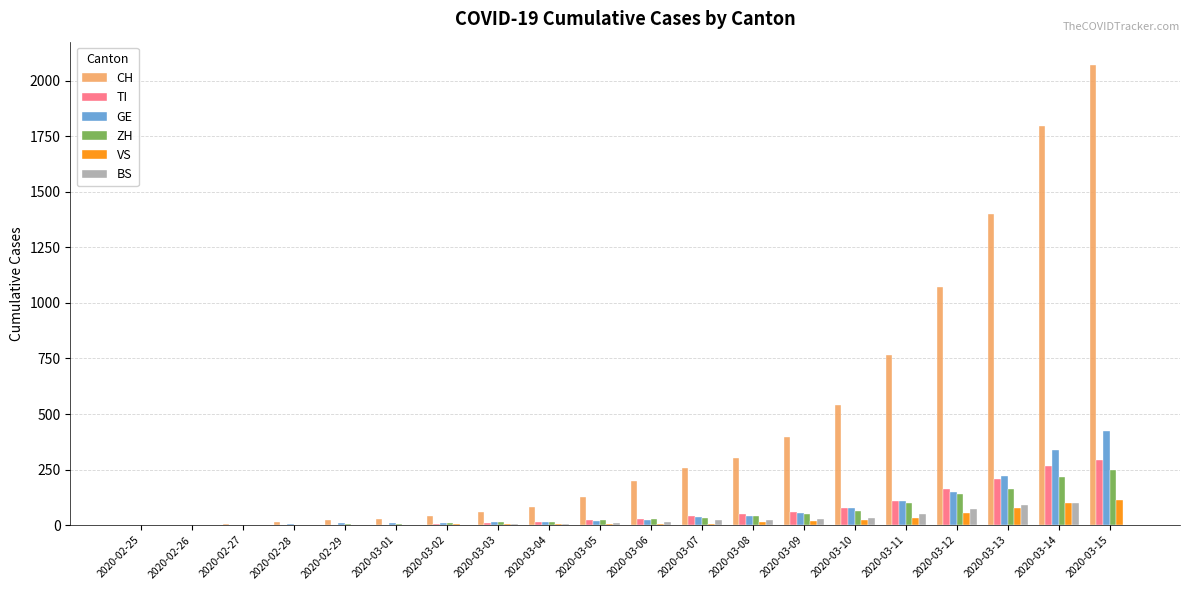

The value of CH at 2020-03-15 is 1385. True or false?

False